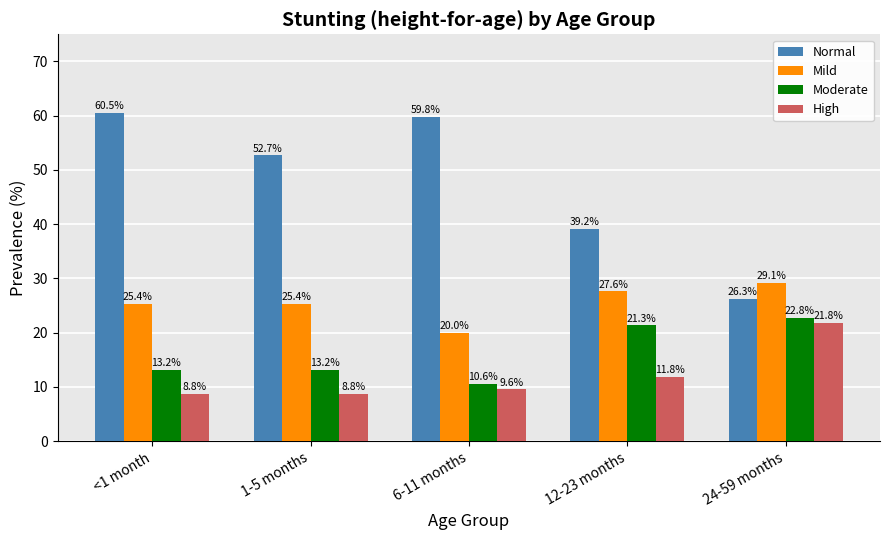

What is the spread (max minus min) of values at 12-23 months?

27.4